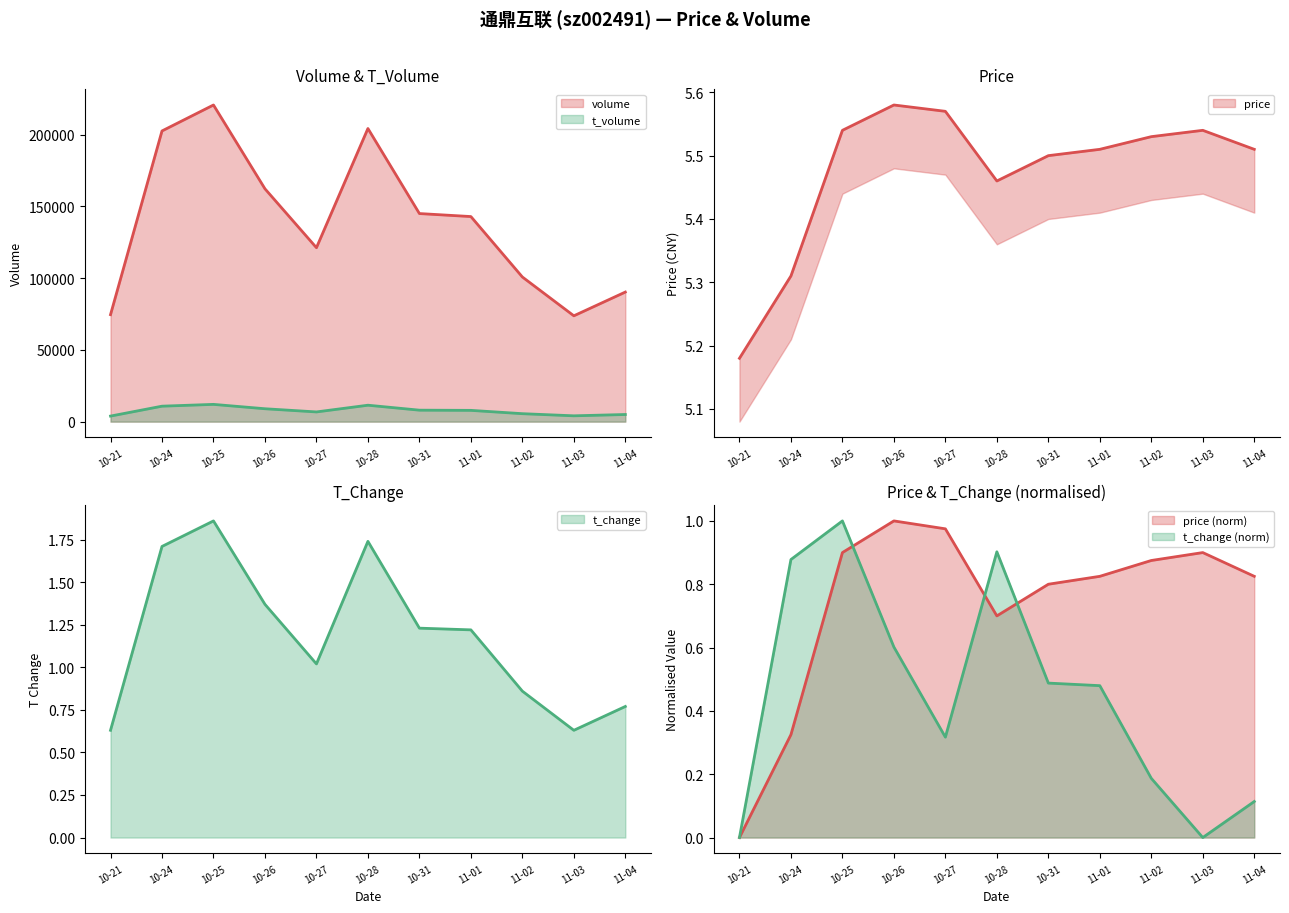

The value of t_volume at 10-24 is 6107. True or false?

False